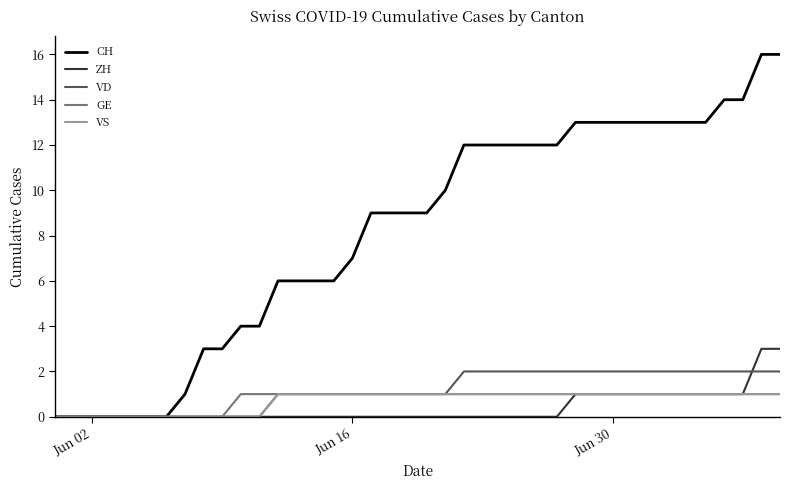

Which series has the largest range (max minus min)?

CH